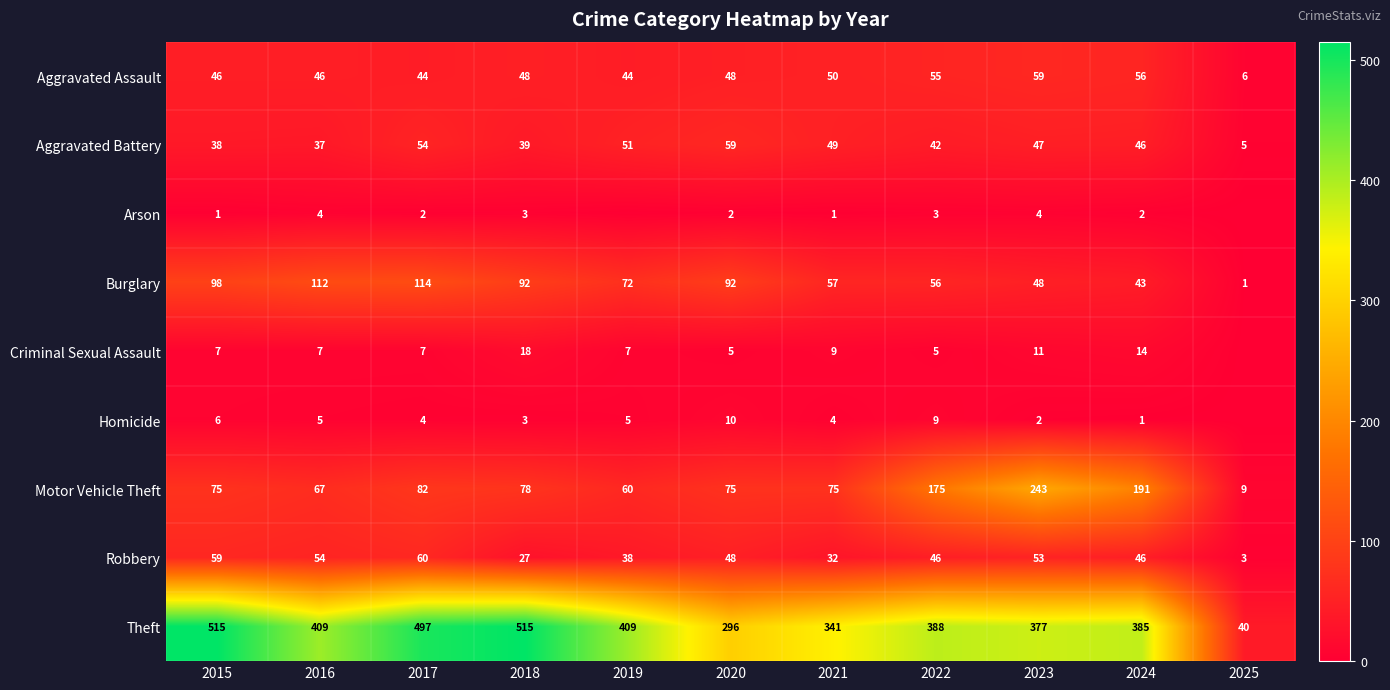

How many data points in Burglary are less than 72?

5